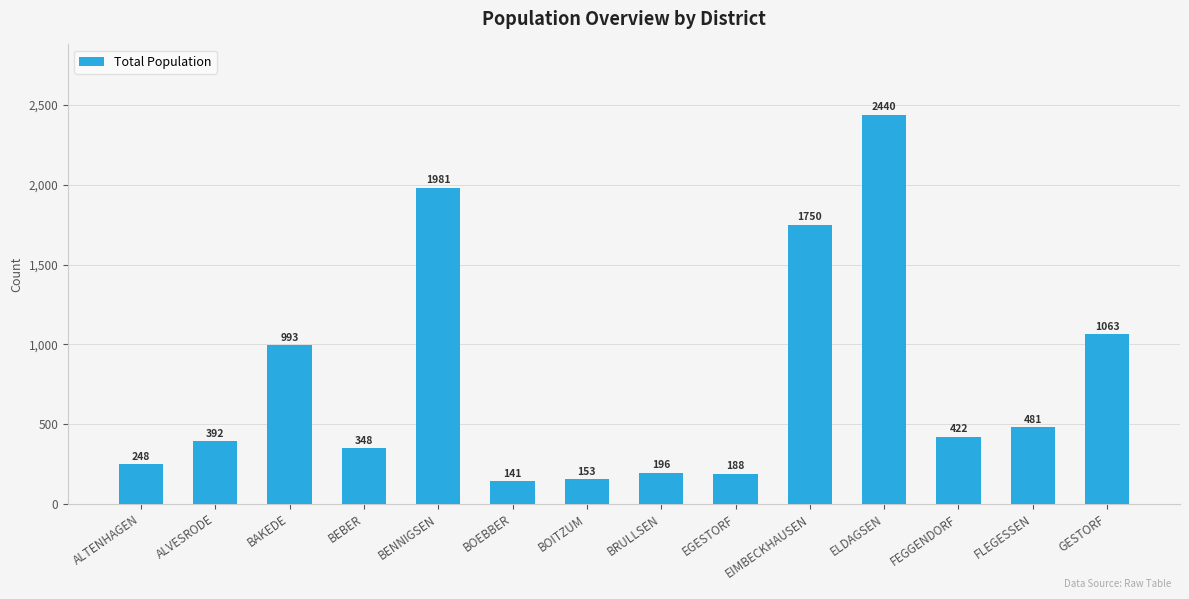

Reading right to left, list all the values displayed in this chart.

1063	481	422	2440	1750	188	196	153	141	1981	348	993	392	248